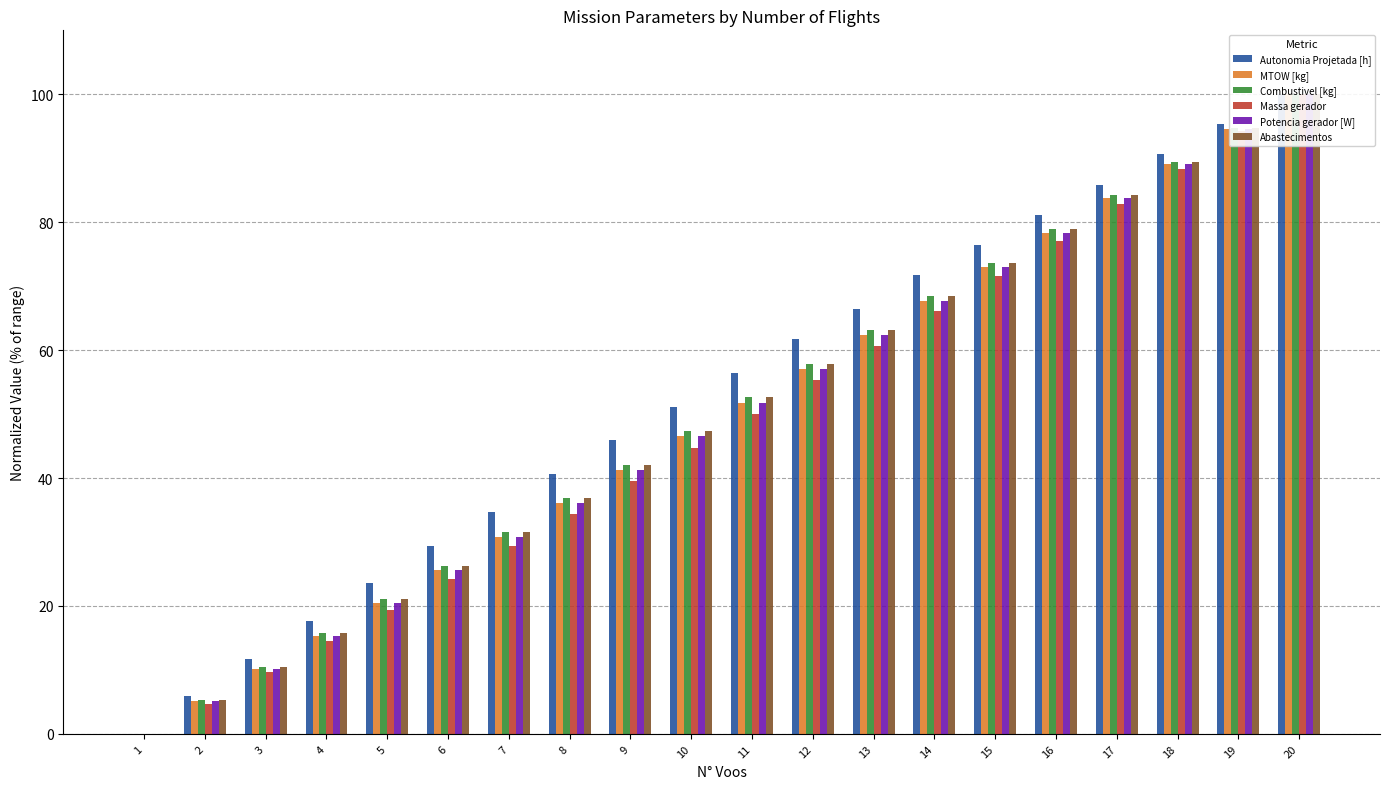

What is the value of the MTOW [kg] bar at the 5th from the left?

20.5